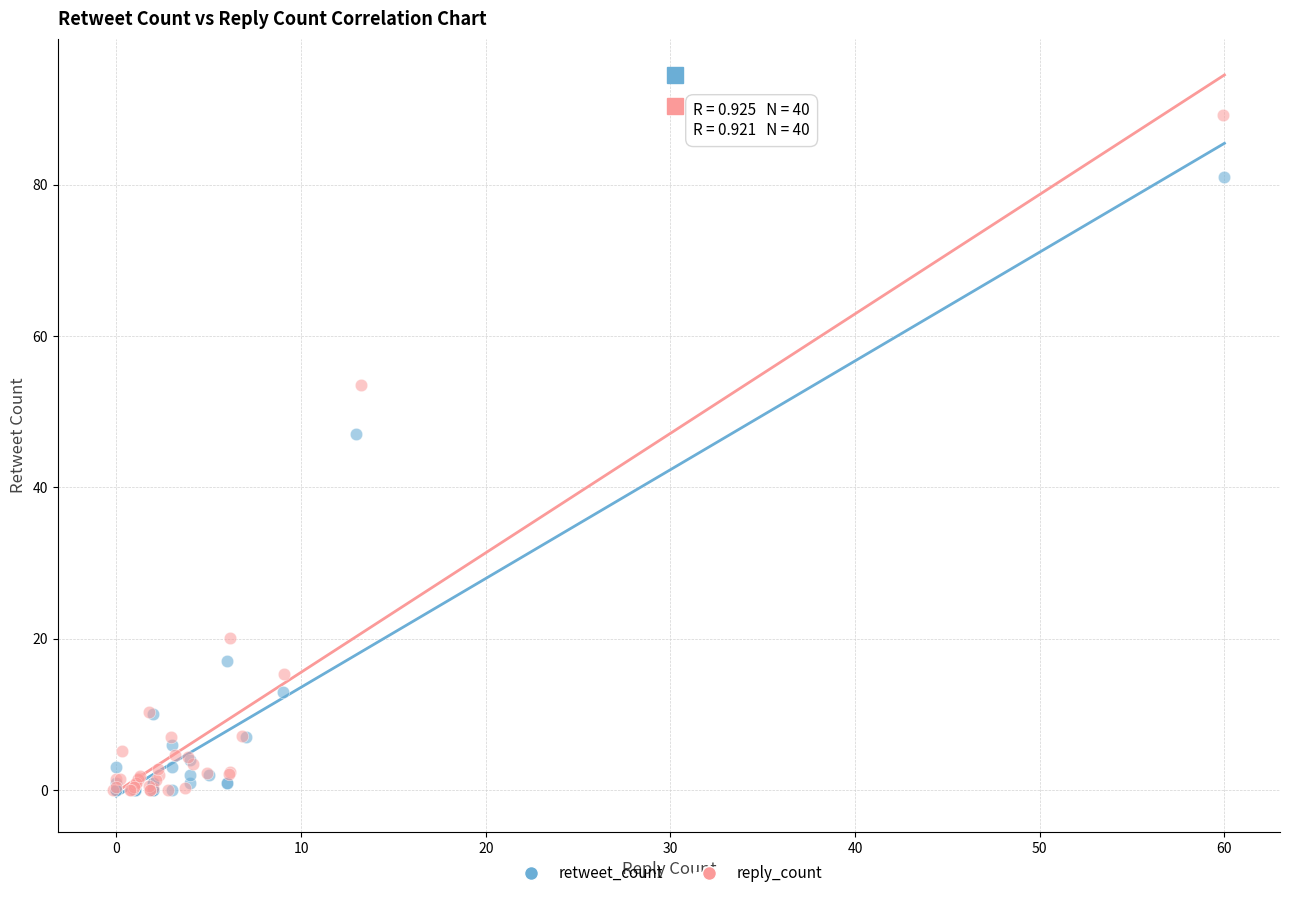

Which series has the widest spread of Y values?

reply_count